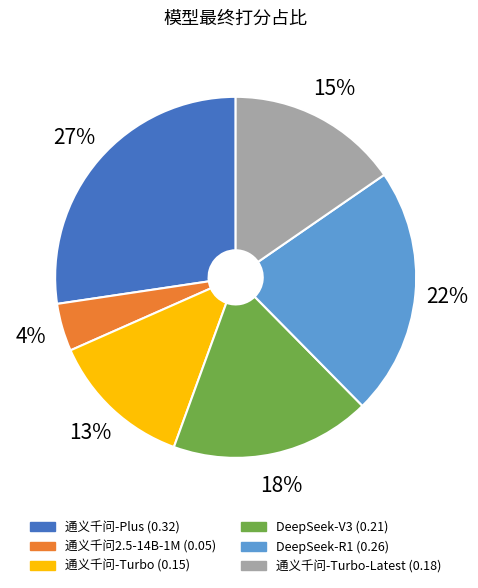

Is there a majority slice in this chart?

No